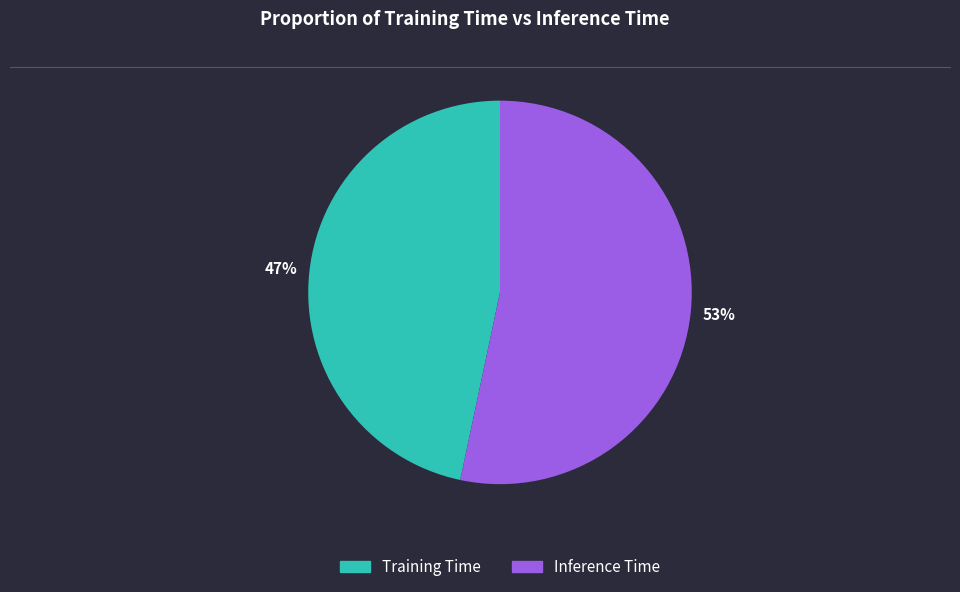

Is there any slice that represents more than half of the pie?

Yes